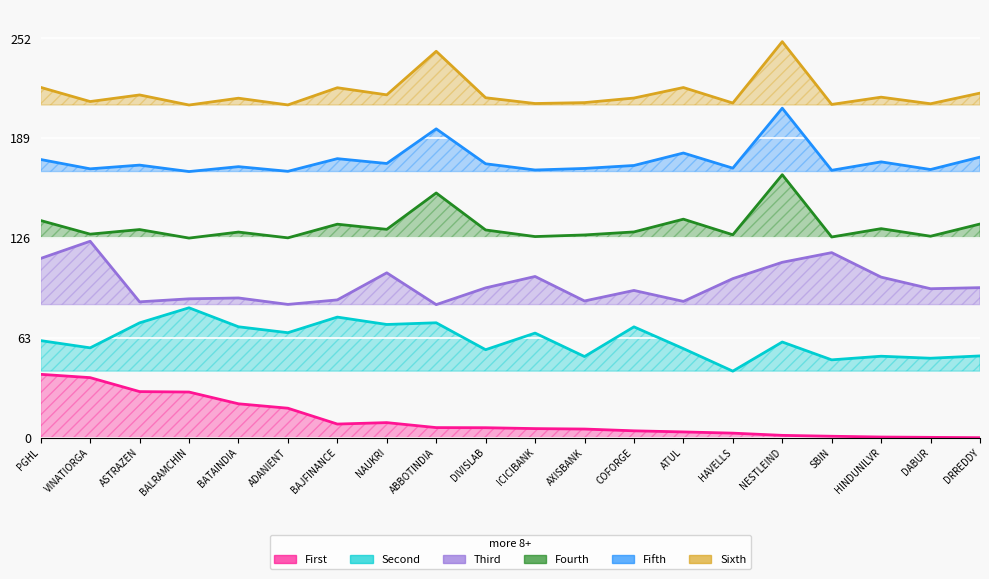

True or false: return_ahead has a value of 66.0 at ICICIBANK.

True